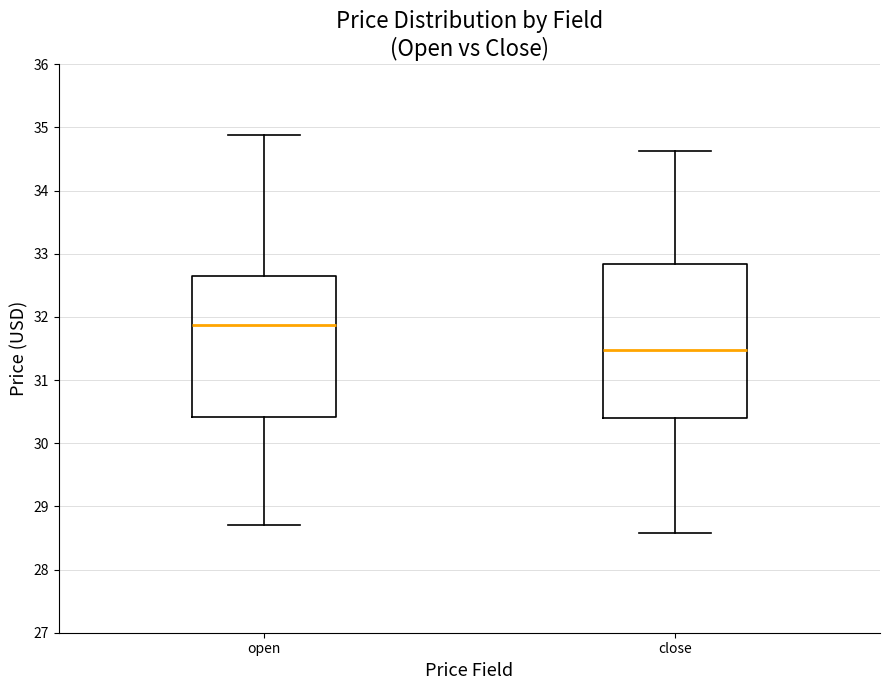

Which box has the highest median line?

open